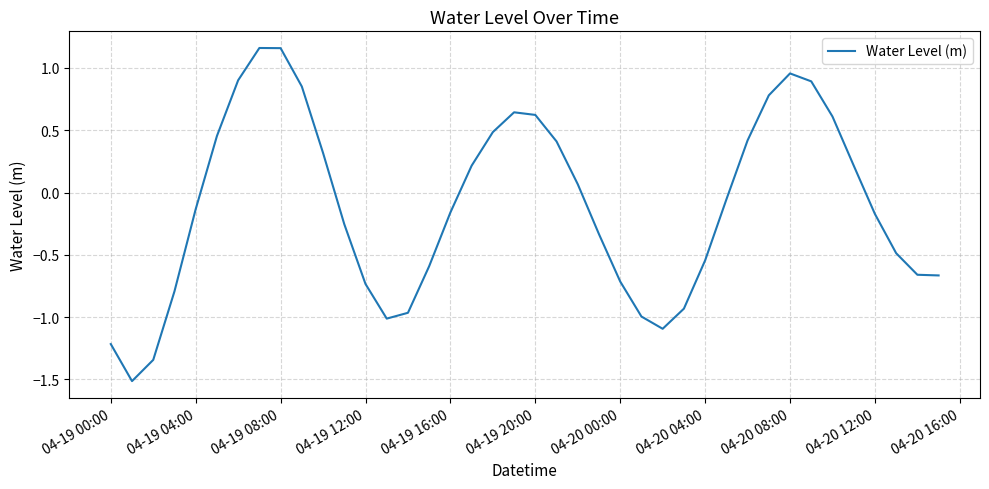

How many negative values are there?

22